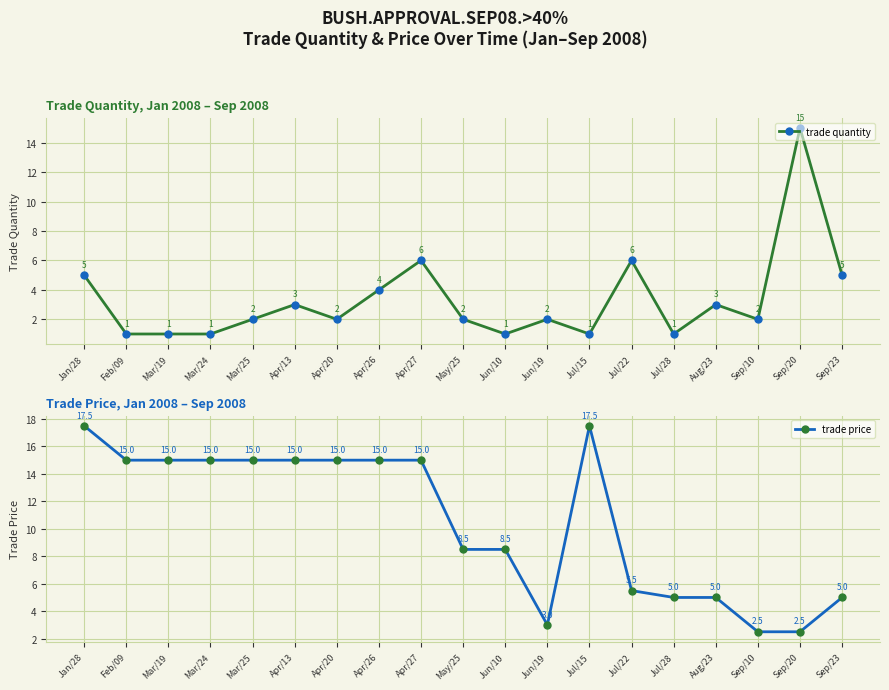

What is the total value across all series at Jun/10?

9.5